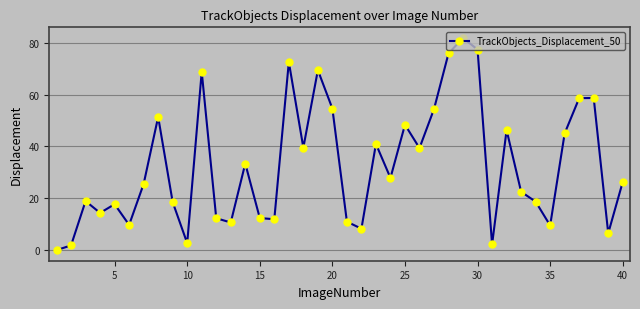

What is the difference between the second highest and second lowest values?

75.6